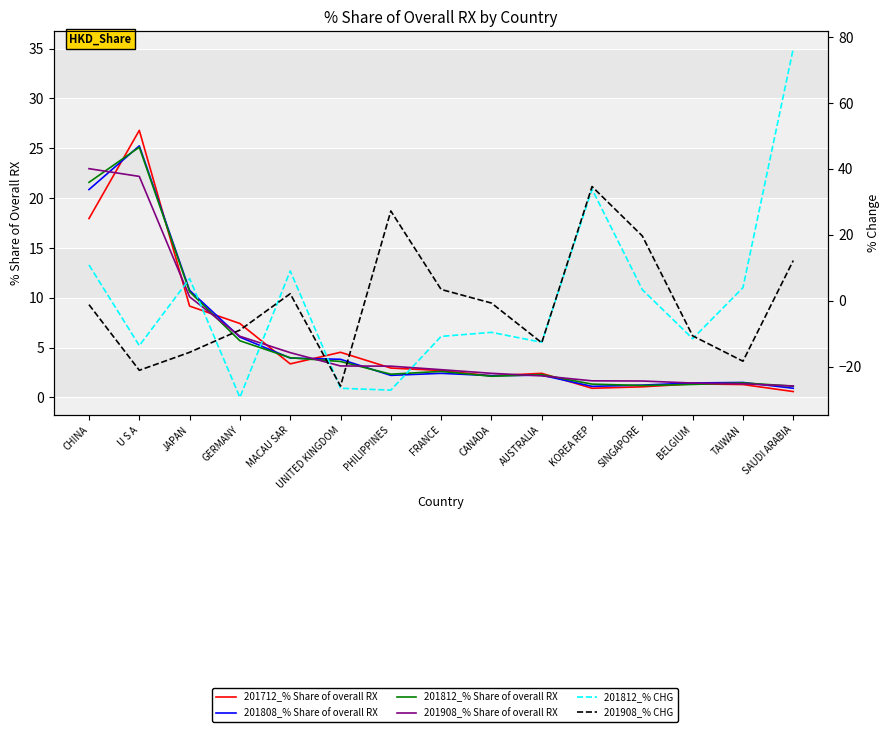

At which category is the sum across all series the highest?

CHINA